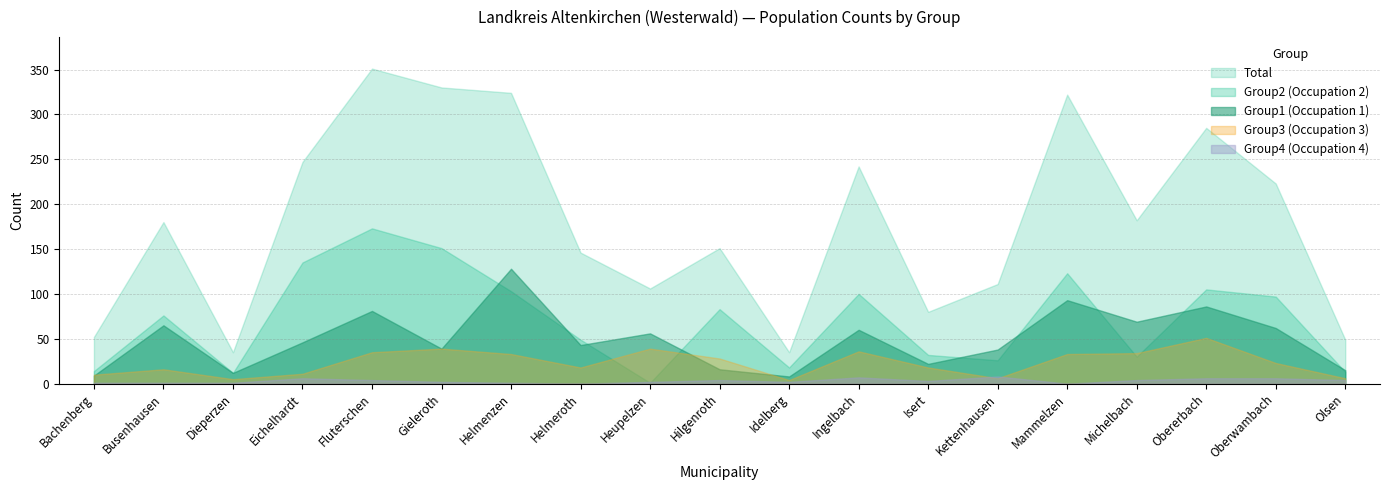

What position from the left is Fluterschen?

5